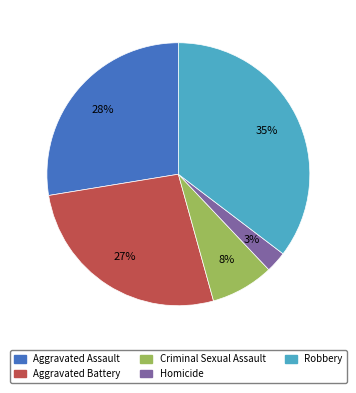

Between Homicide and Robbery, which is larger?

Robbery